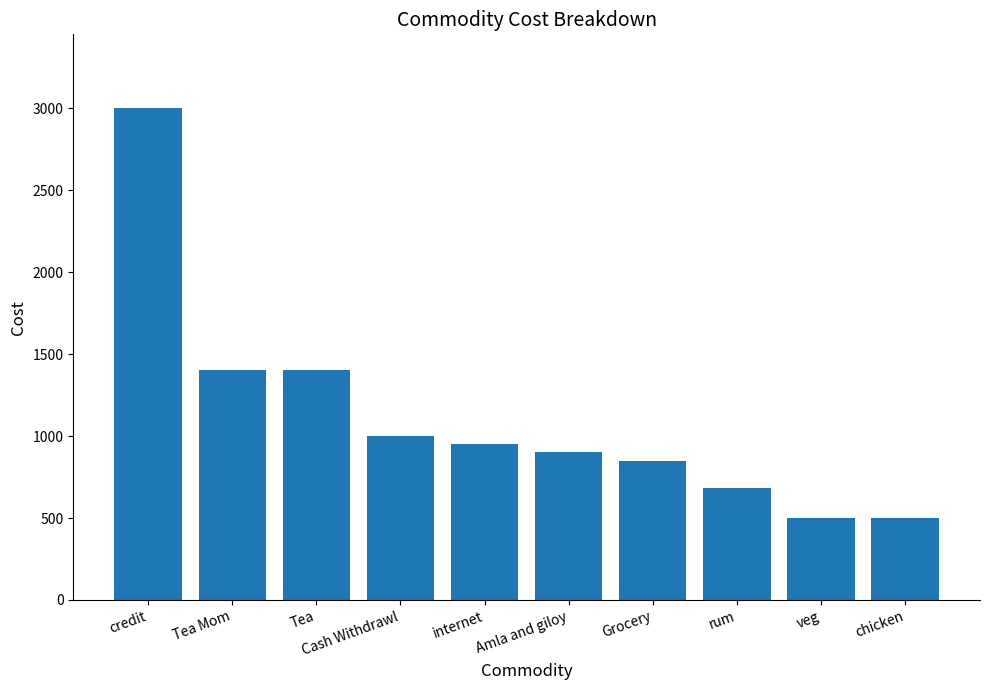

What is the maximum value shown in the chart?

3000